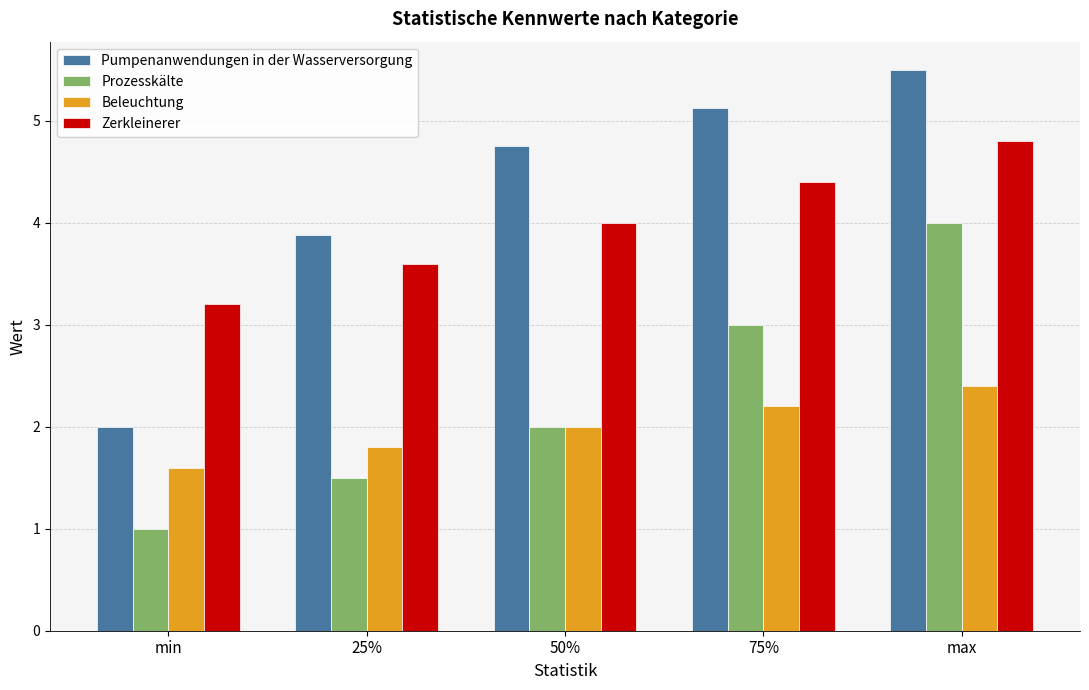

What is the label of the 3rd bar from the right?

50%